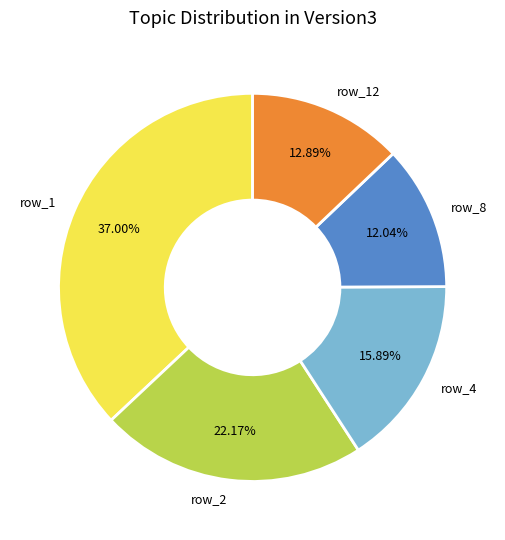

Is there a majority slice in this chart?

No